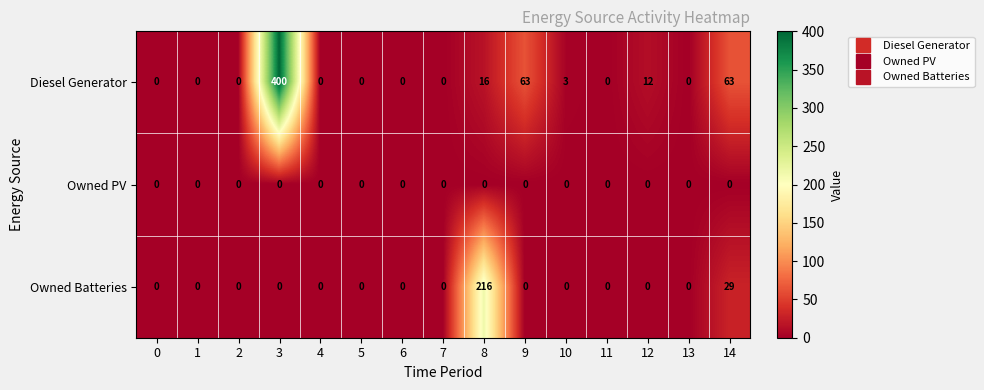

Rank the series by their maximum value, from lowest to highest.

Owned PV, Owned Batteries, Diesel Generator